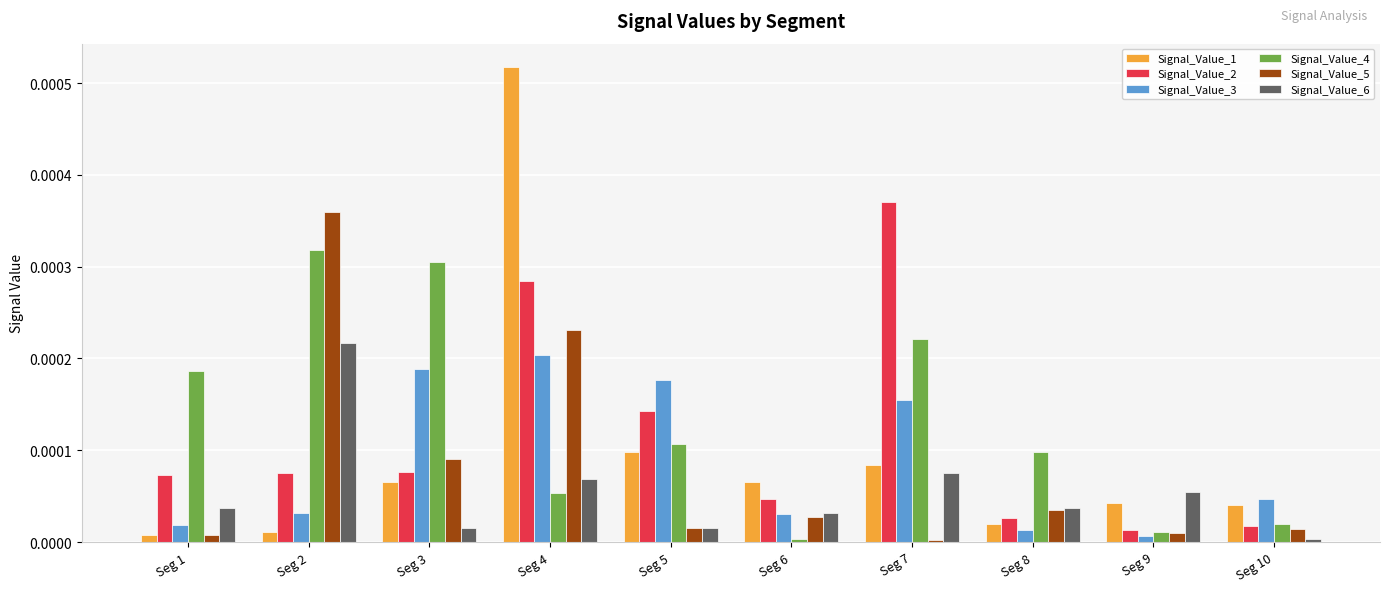

Does the chart contain stacked bars?

No